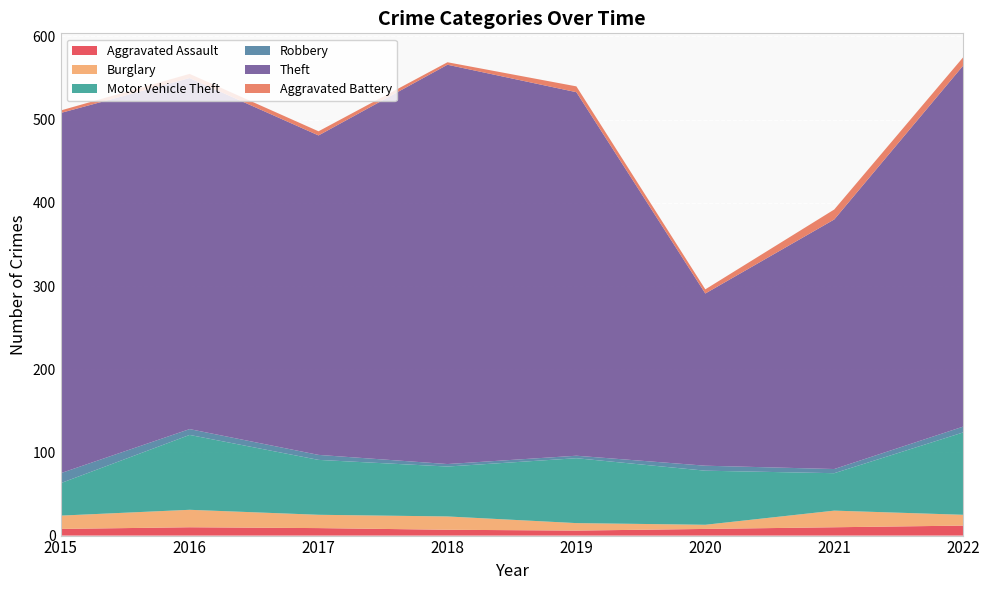

Reading left to right, what are all the values shown in this chart?

Aggravated Assault: 2015=8	2016=10	2017=9	2018=7	2019=6	2020=8	2021=10	2022=12
Burglary: 2015=16	2016=21	2017=16	2018=16	2019=9	2020=5	2021=20	2022=13
Motor Vehicle Theft: 2015=39	2016=90	2017=66	2018=60	2019=78	2020=65	2021=45	2022=99
Robbery: 2015=12	2016=7	2017=6	2018=3	2019=3	2020=6	2021=5	2022=7
Theft: 2015=433	2016=422	2017=384	2018=480	2019=437	2020=207	2021=300	2022=434
Aggravated Battery: 2015=3	2016=5	2017=5	2018=3	2019=7	2020=5	2021=12	2022=10